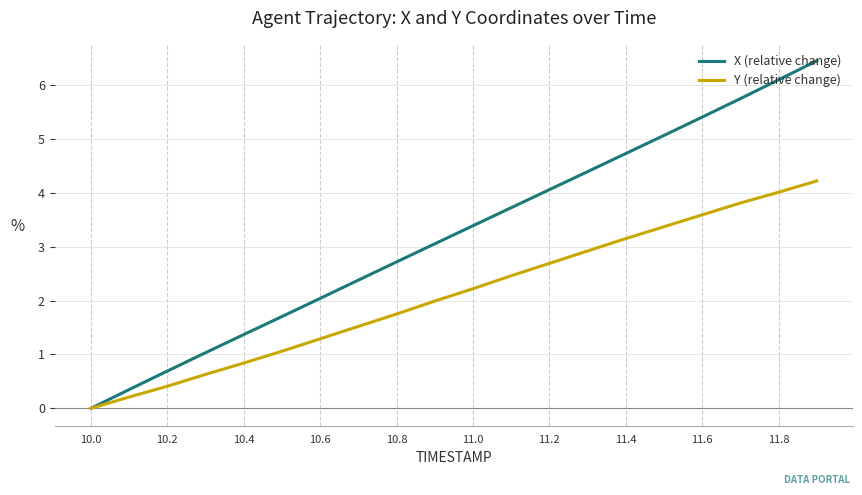

Which series has the widest spread of values?

X (relative change)